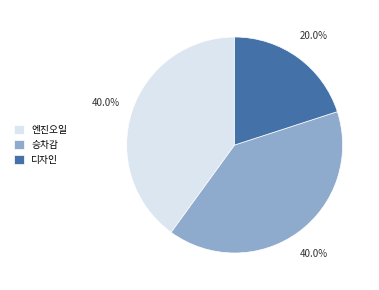

True or false: 엔진오일 accounts for 40% of the total.

True